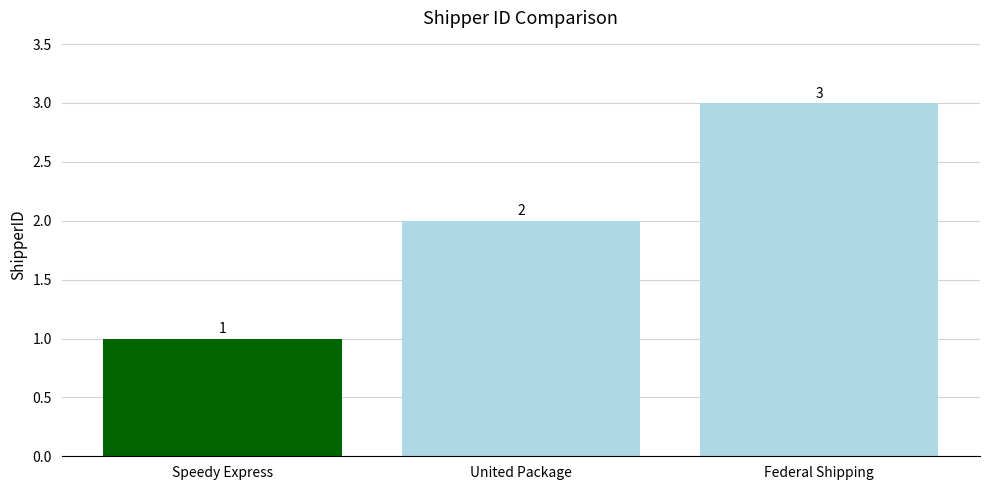

List the labels in order of value, smallest first.

Speedy Express, United Package, Federal Shipping